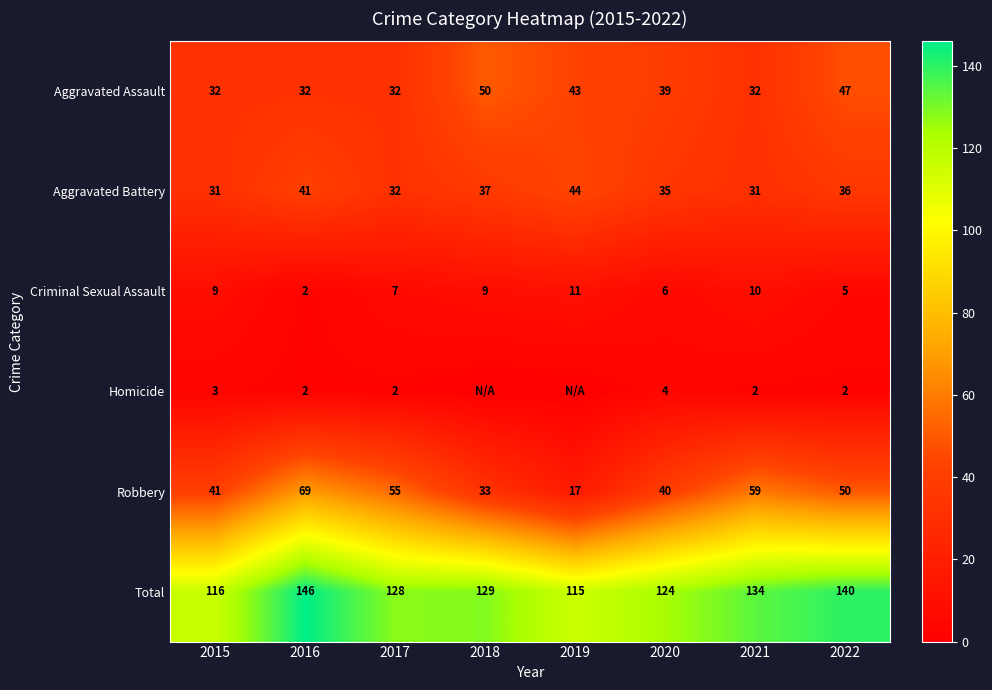

What is the lowest value of the Criminal Sexual Assault series?

2